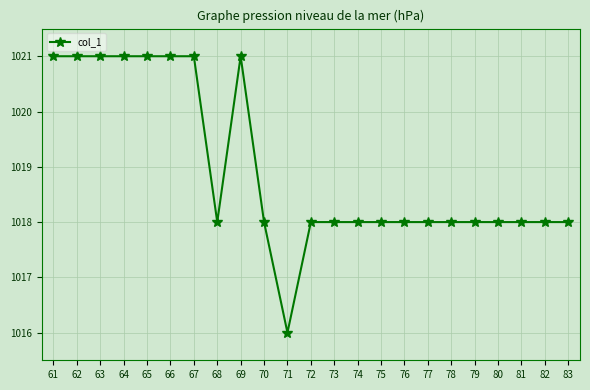

The value at 64 is 1021. True or false?

True